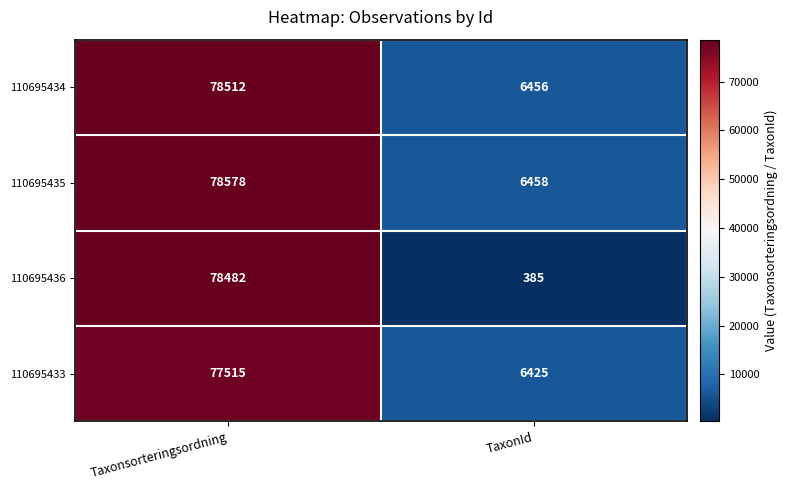

What is the lowest value of the 110695434 series?

6456